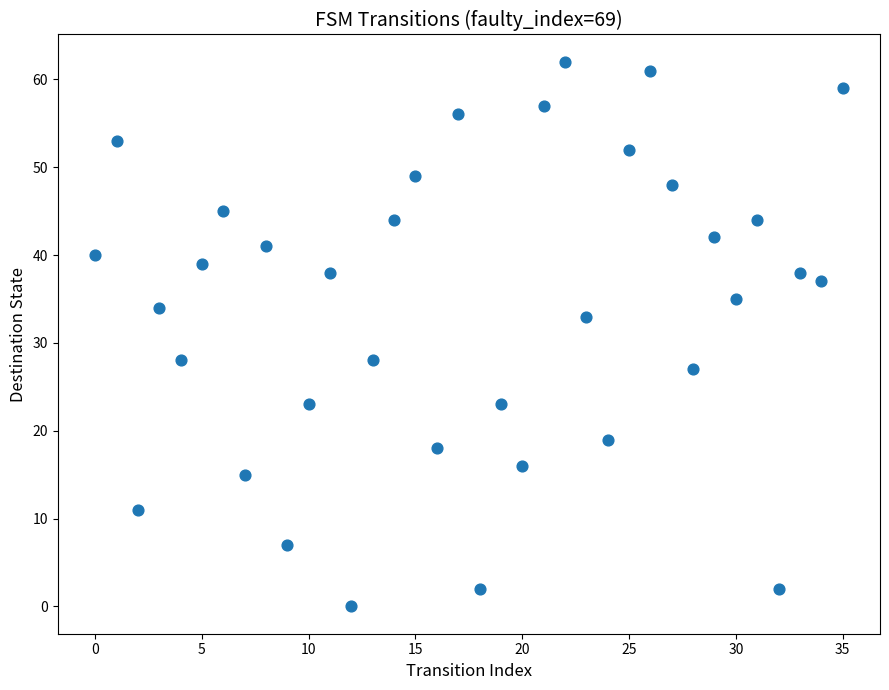

What Y value in the scatter plot is closest to 31?

33